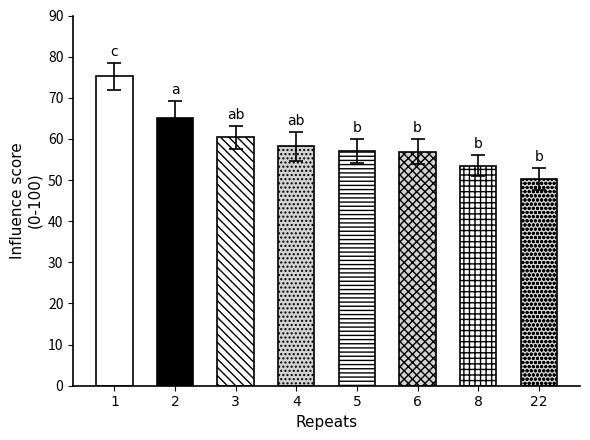

What is the ratio of the value at 4 to the value at 8?

1.1